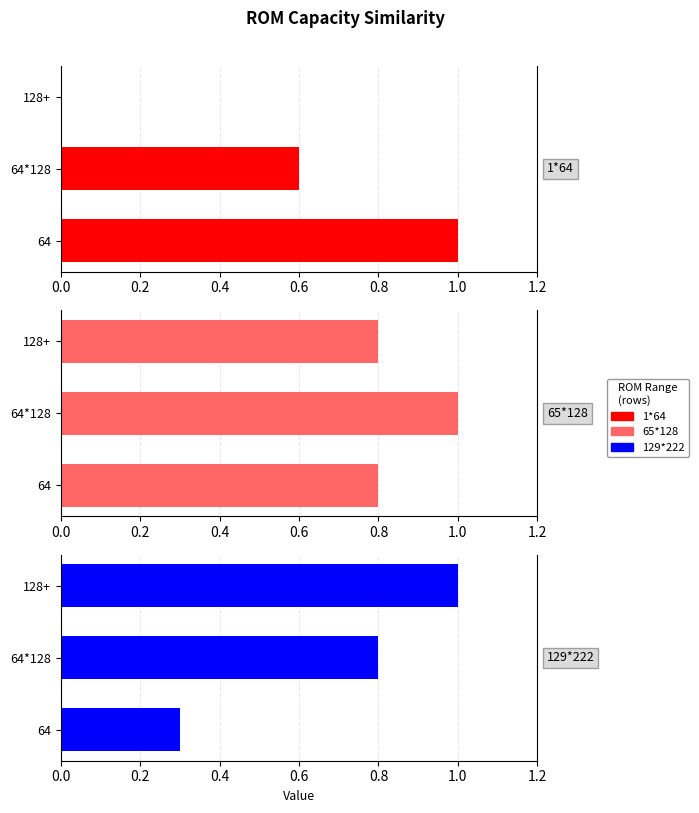

How many series are shown in this chart?

3